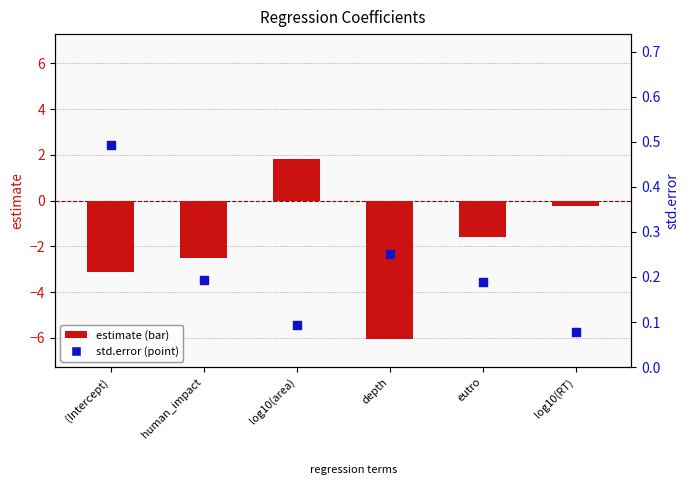

At how many categories does at least one series exceed -3?

6